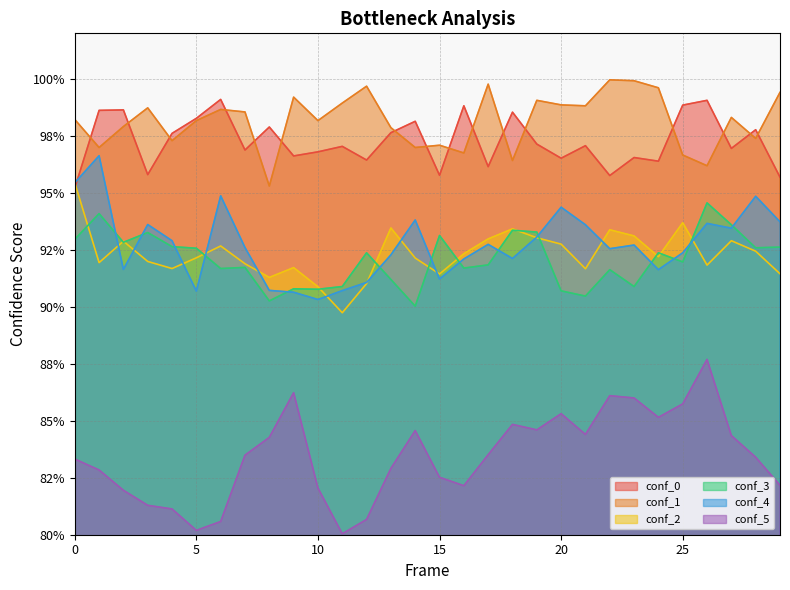

At which category is the sum across all series the highest?

26